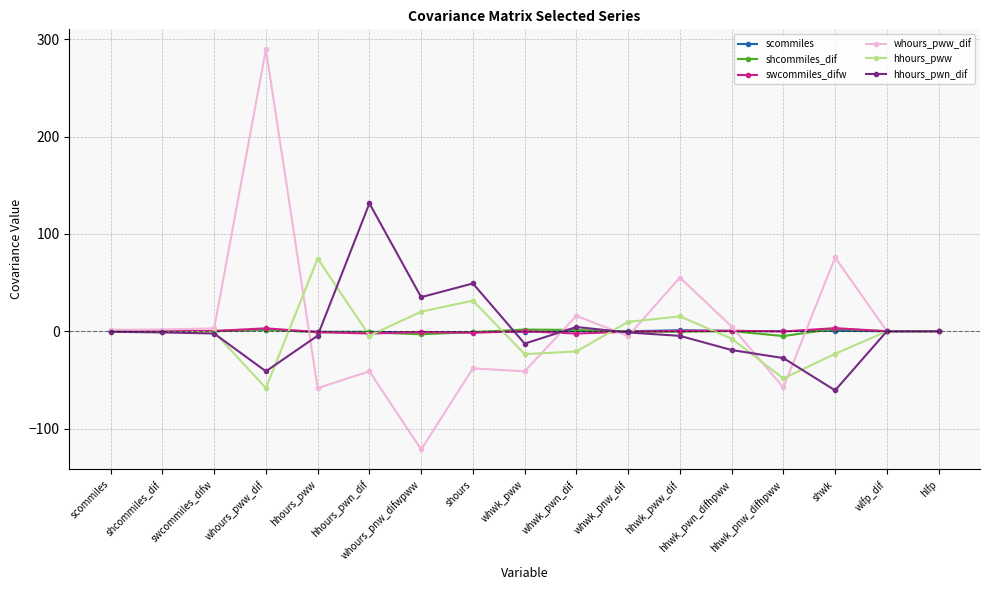

Which category has the highest value across all series?

whours_pww_dif